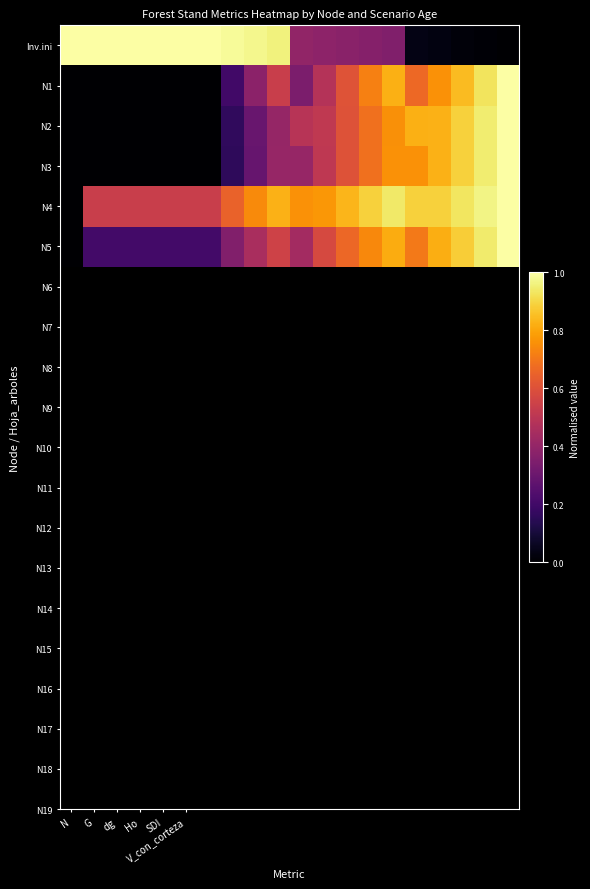

Which label corresponds to the largest value in the chart?

N